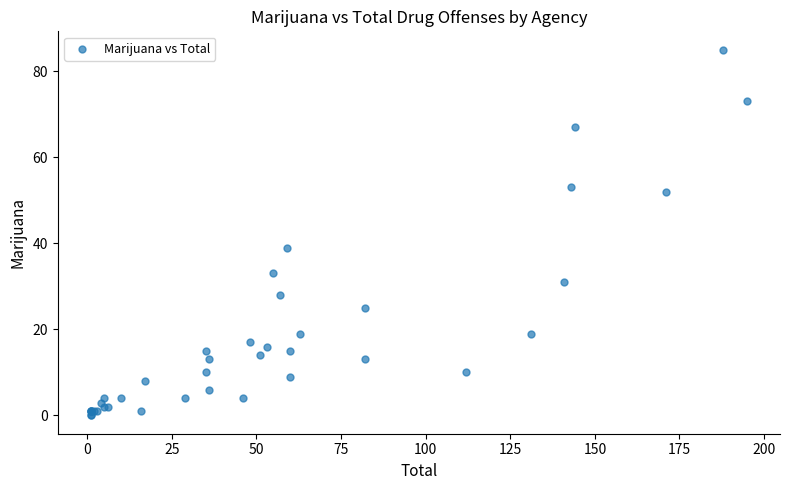

What Y value in the scatter plot is closest to 42?

39